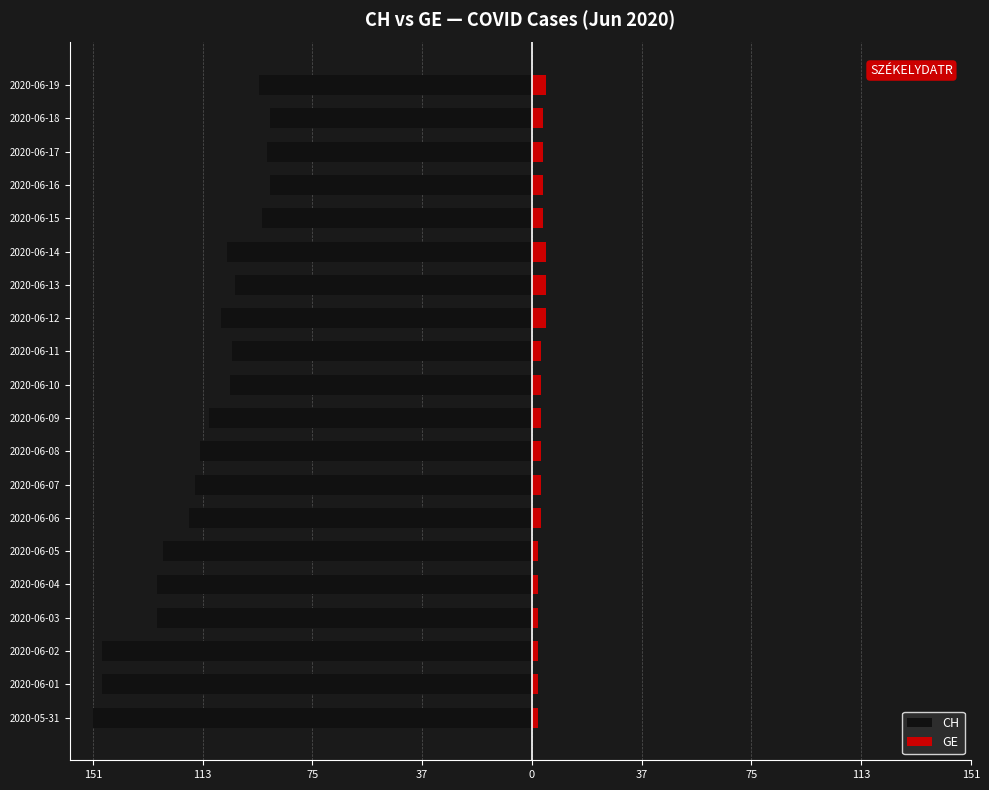

Is the value of CH at 2020-06-05 greater than the value of GE at 2020-06-06?

No